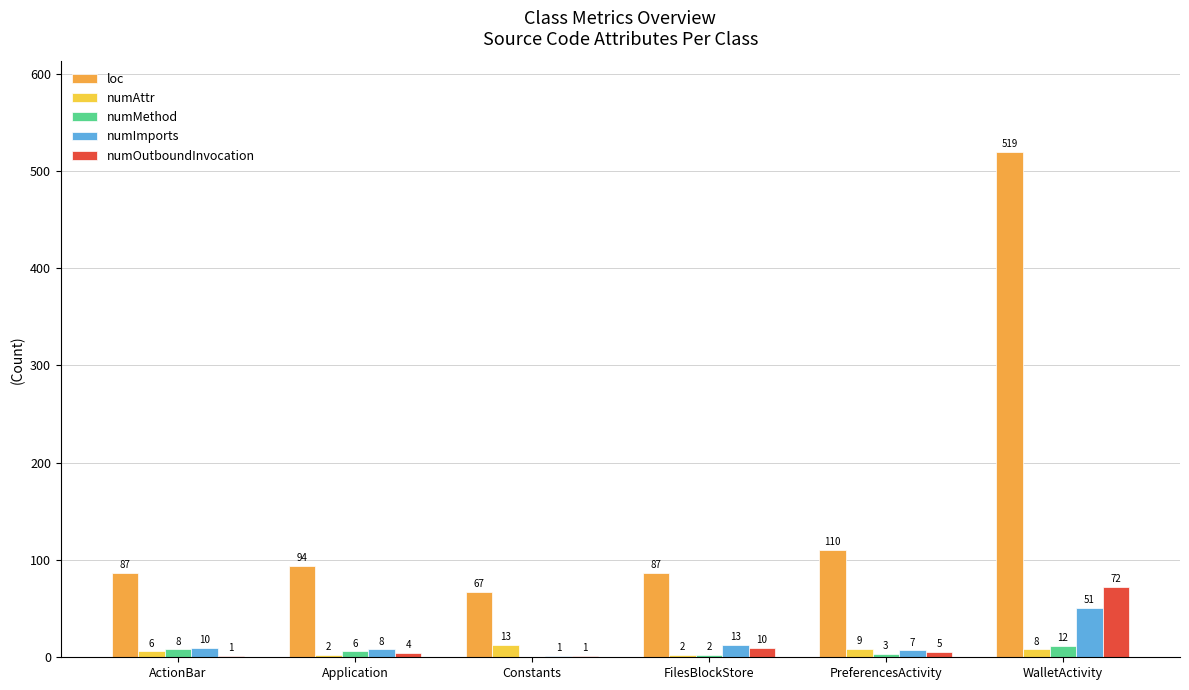

Between ActionBar and FilesBlockStore, which series saw the biggest shift?

numOutboundInvocation